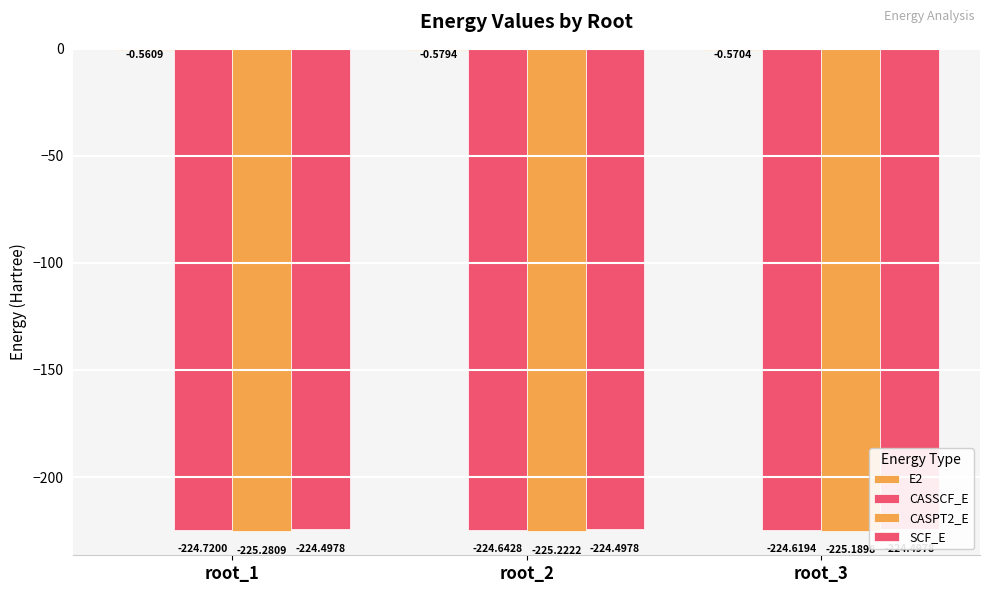

At which category is the sum across all series the highest?

root_3